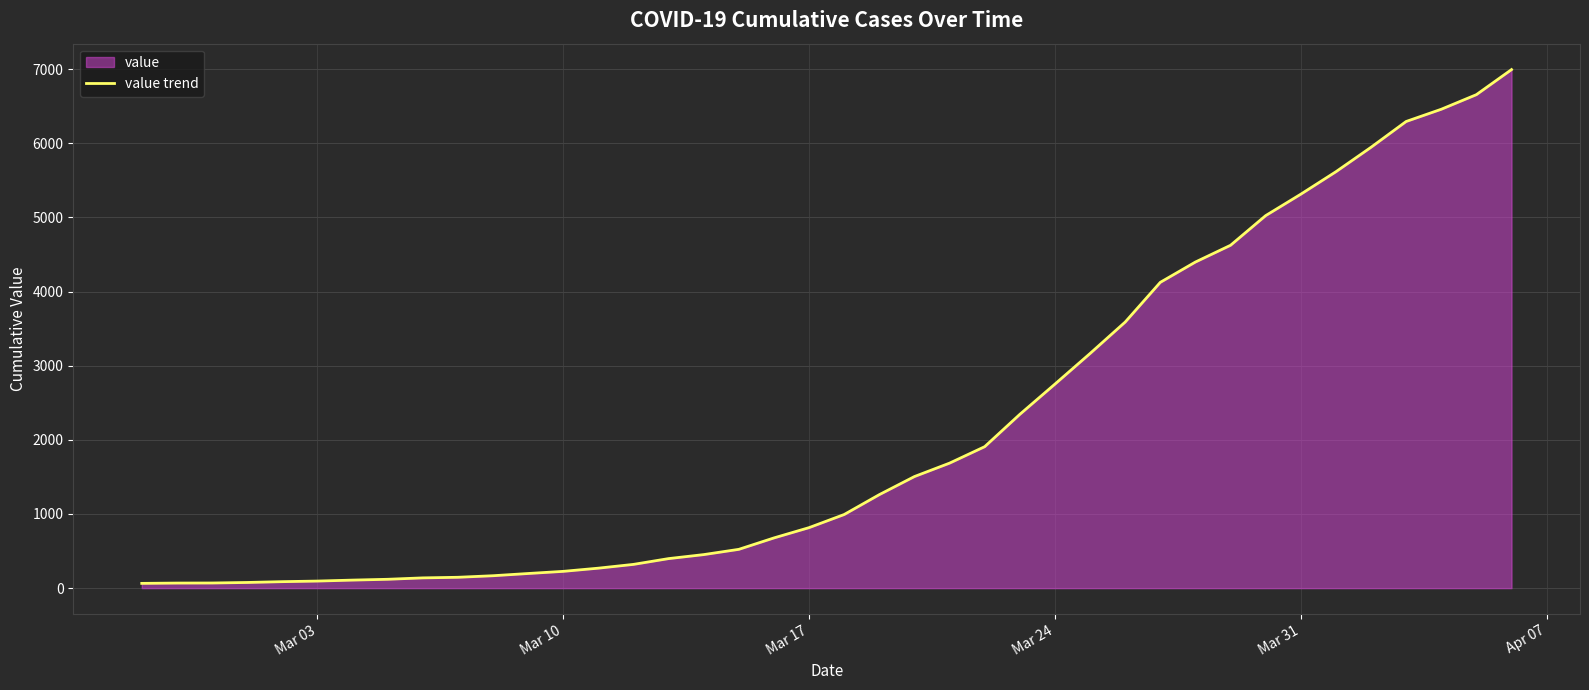

Is it true that the value at Mar 17 is 816?

True